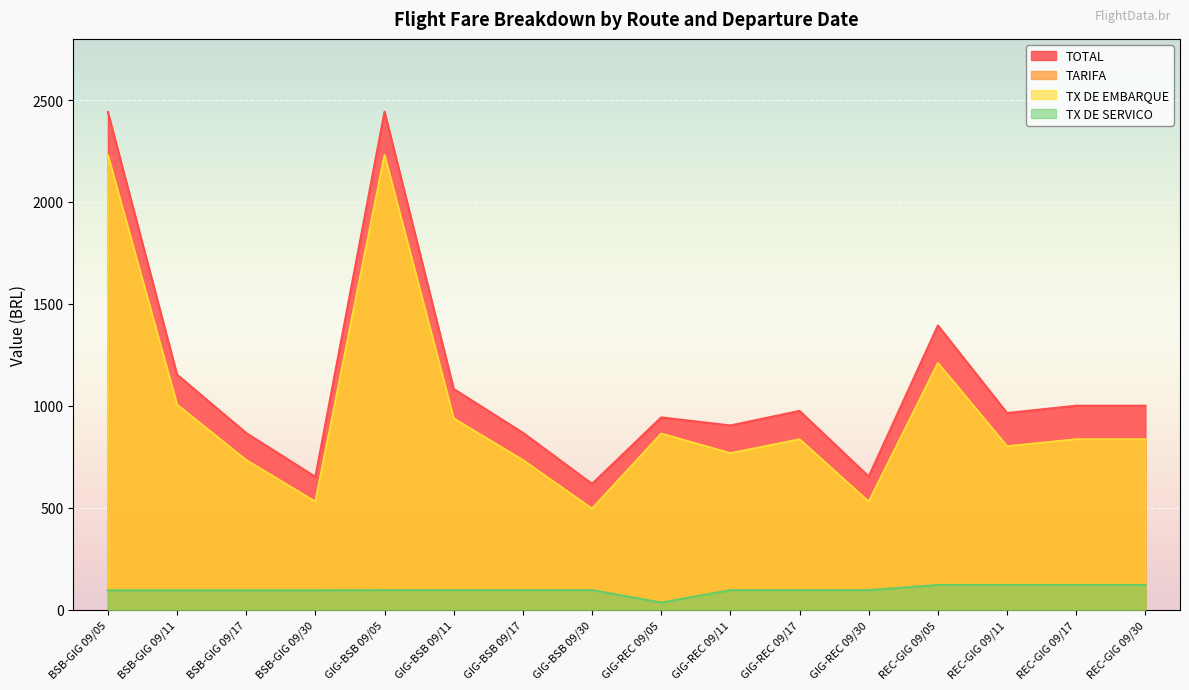

What is the difference between the maximum and minimum values in the TARIFA series?

1734.5